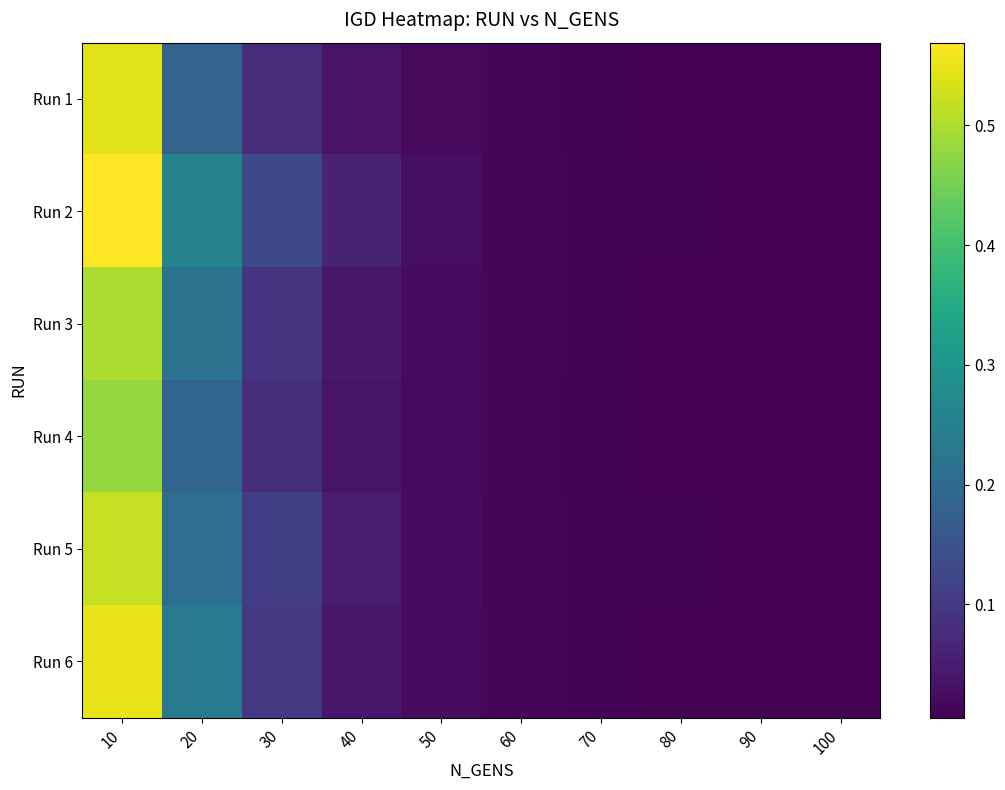

Rank the series by their maximum value, from highest to lowest.

Run 2, Run 6, Run 1, Run 5, Run 3, Run 4